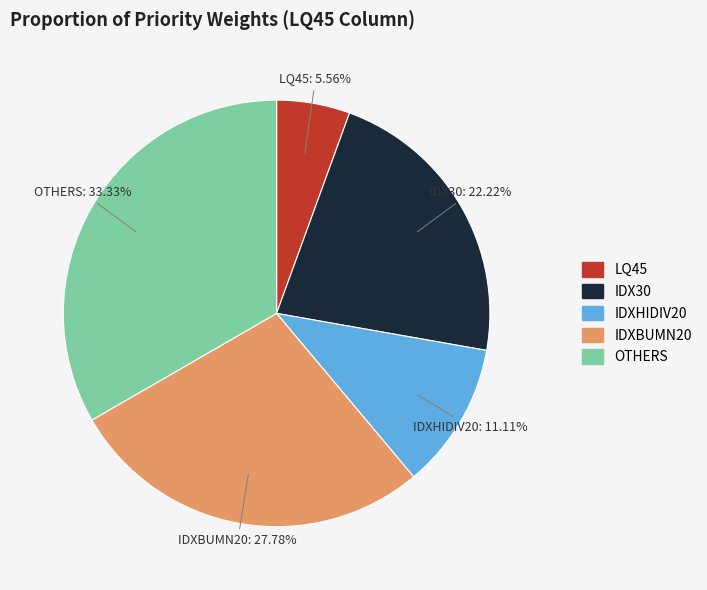

Between LQ45 and IDXBUMN20, which is larger?

IDXBUMN20